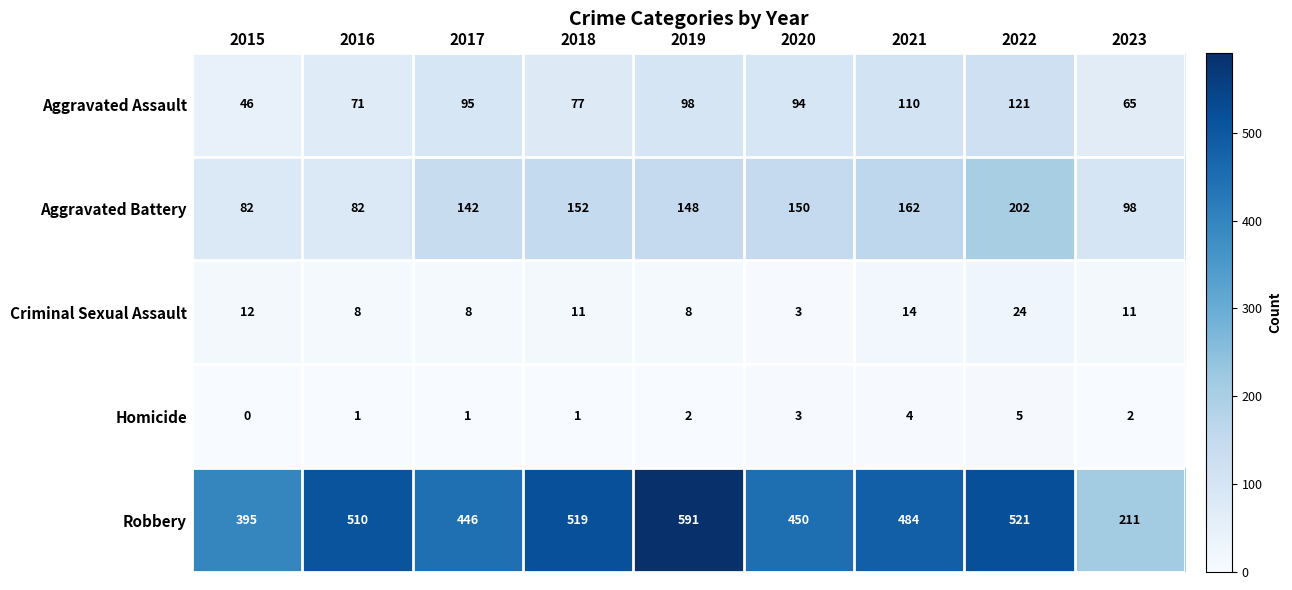

Is it true that Robbery equals 519 at 2018?

True